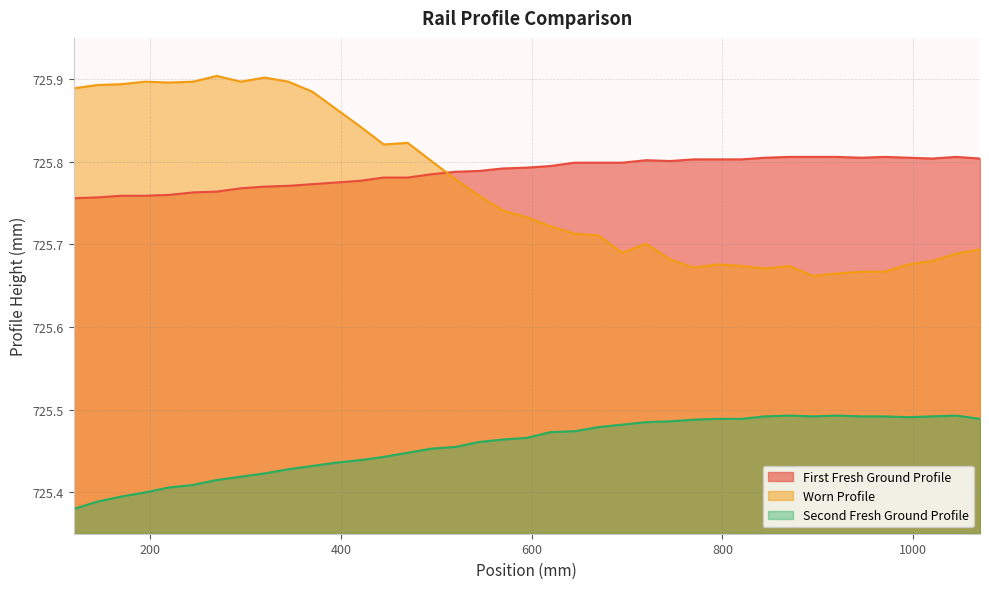

How many intersections are there between First Fresh Ground Profile and Worn Profile?

1